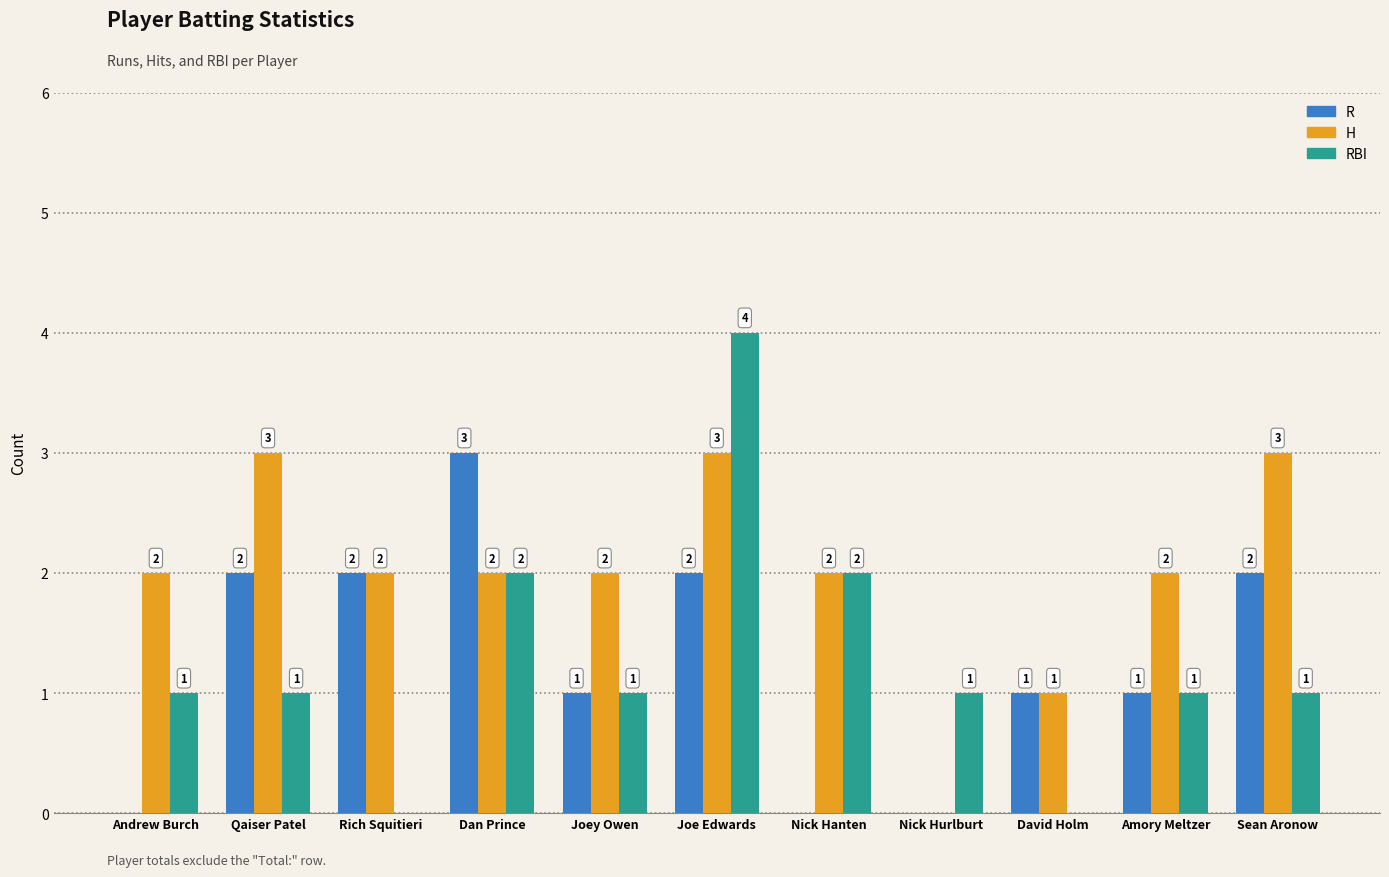

What is the maximum value for RBI?

4